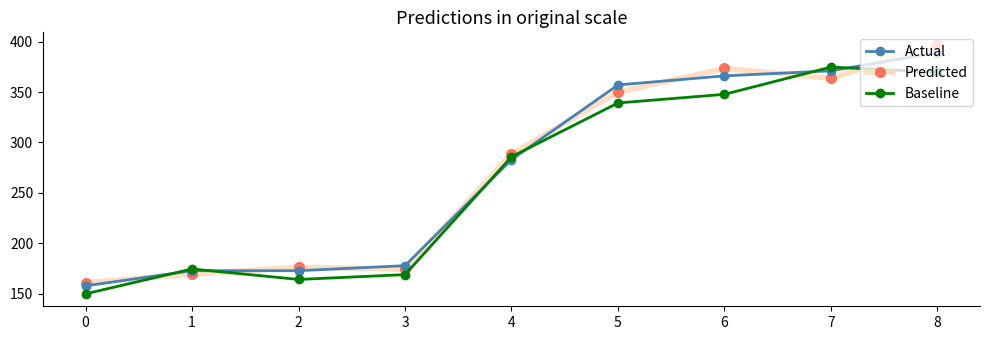

How many intersections are there between Predicted and Actual?

8